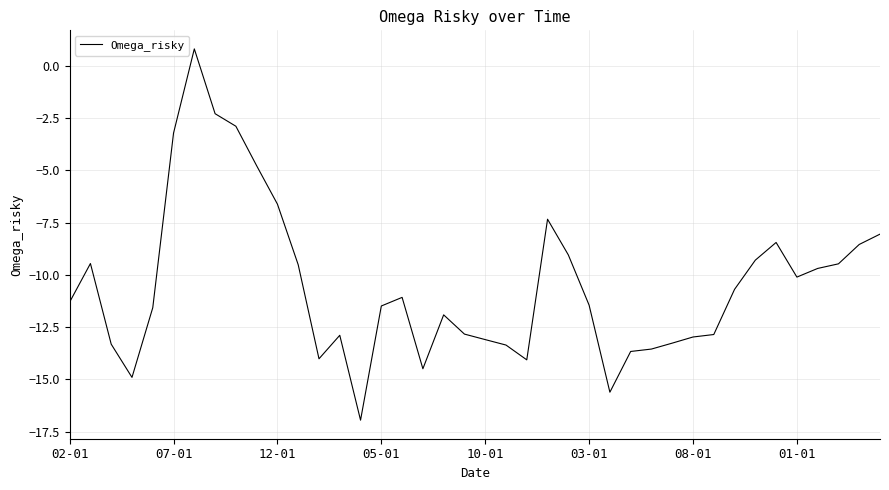

What is the difference between the maximum and minimum values?

17.7